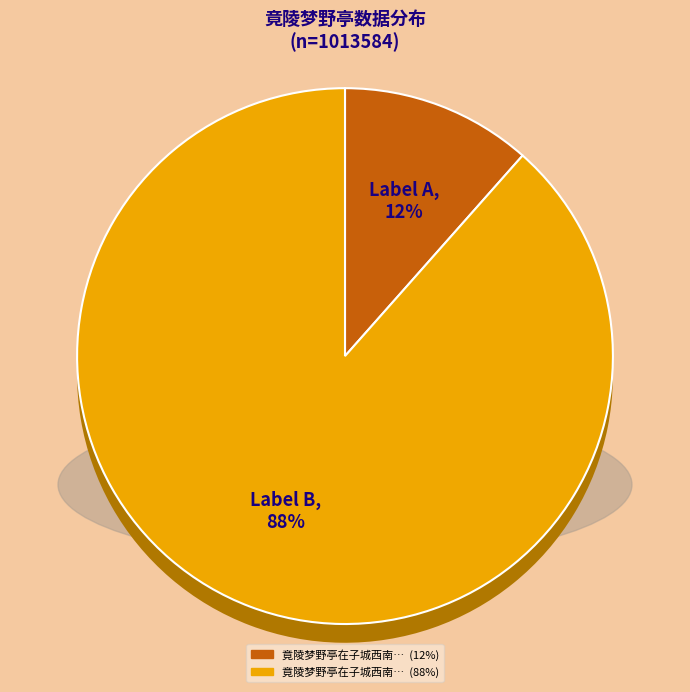

What portion of the pie excludes 竟陵梦野亭在子城西南角一目而尽云梦之野最为郡中之胜?

11.5%